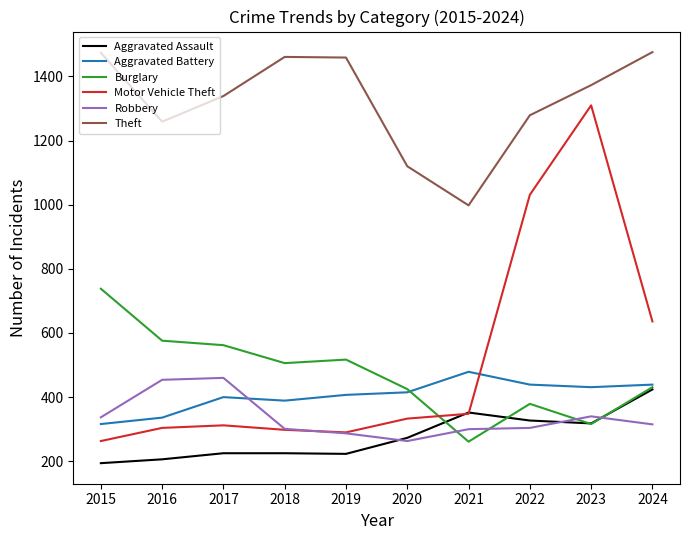

True or false: Aggravated Battery and Burglary cross at least once.

True